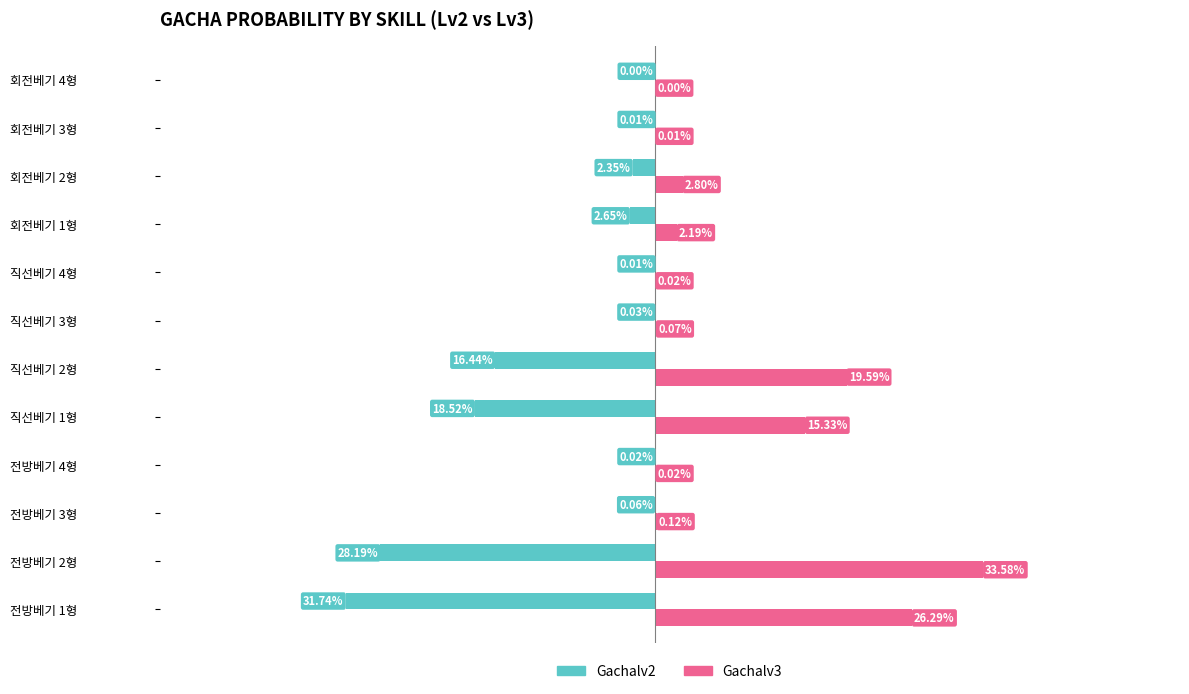

Is the value of Gachalv2 at 전방베기 4형 greater than the value of Gachalv3 at 전방베기 2형?

No